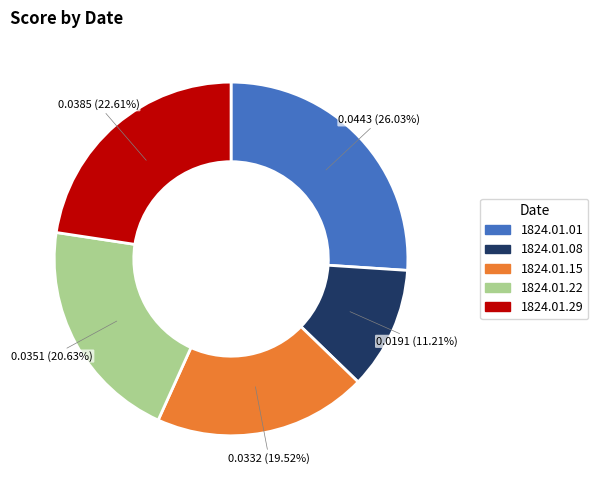

Does any single category account for the majority?

No